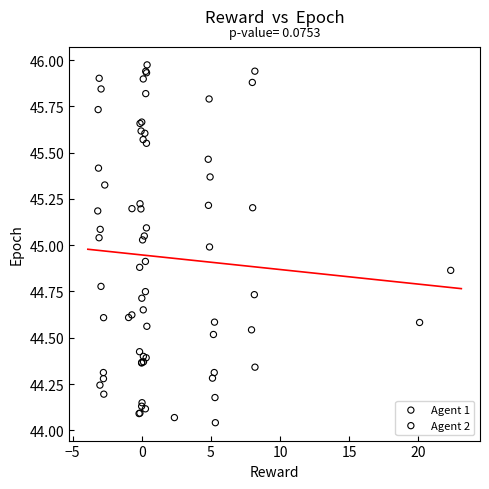

What are all the series names shown in the legend?

Agent 1, Agent 2